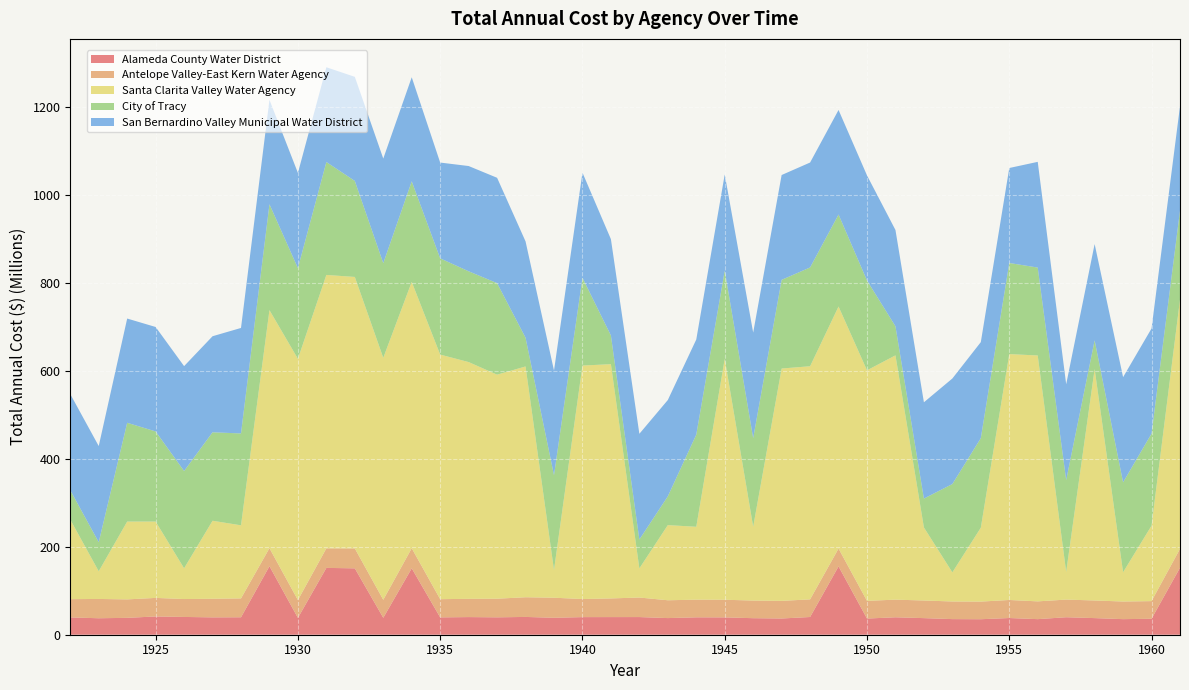

Reading left to right, extract all data points from this chart.

Alameda County Water District: 1922=39348961.1	1923=37466400.7	1924=38396912.2	1925=41549602.8	1926=40434149.1	1927=39480324.1	1928=39704671.2	1929=155880892.0	1930=38305341.2	1931=152016477.6	1932=150985015.4	1933=38529791.7	1934=151066886.8	1935=39452401.9	1936=40113603.2	1937=39562297.8	1938=40461018.9	1939=38529593.9	1940=40053592.7	1941=40097521.2	1942=40157356.6	1943=37838558.9	1944=39575592.9	1945=39462034.2	1946=37614807.2	1947=36904626.2	1948=40303829.1	1949=155465866.0	1950=36790253.1	1951=39652277.0	1952=37744468.9	1953=35500695.2	1954=35257735.6	1955=37986431.9	1956=35445647.2	1957=39777947.8	1958=37795203.4	1959=35425885.4	1960=36326126.7	1961=152370079.4
Antelope Valley-East Kern Water Agency: 1922=41551327.8	1923=43873597.2	1924=41979863.4	1925=42175830.2	1926=40723343.6	1927=42295766.4	1928=42907255.8	1929=40992901.7	1930=40541599.9	1931=44451652.8	1932=45303836.8	1933=40898427.3	1934=45686766.8	1935=41410579.0	1936=41504017.5	1937=42362940.7	1938=44775817.9	1939=45622648.5	1940=41113603.0	1941=42447617.3	1942=44444535.1	1943=40535299.9	1944=40144376.4	1945=40105284.1	1946=40101374.8	1947=40100983.9	1948=40100944.8	1949=40558939.9	1950=40256564.5	1951=40116502.9	1952=40102496.7	1953=40101096.1	1954=40100956.0	1955=41034674.9	1956=40418215.6	1957=40132668.0	1958=40104113.2	1959=40101257.8	1960=40100972.2	1961=42919519.1
Santa Clarita Valley Water Agency: 1922=180917805.9	1923=62972528.4	1924=177042302.5	1925=173716023.2	1926=69949061.6	1927=177481903.3	1928=166236575.3	1929=541461484.8	1930=548722472.0	1931=621929320.6	1932=617545495.5	1933=550481709.2	1934=605883550.7	1935=556349566.5	1936=538578700.9	1937=509661730.5	1938=524981939.6	1939=62936330.8	1940=531134868.4	1941=532817005.9	1942=66272681.7	1943=170960394.3	1944=165812688.2	1945=547974531.2	1946=167965355.2	1947=528522996.4	1948=530302651.6	1949=550545728.8	1950=524402730.1	1951=555697336.4	1952=166173695.6	1953=66275127.7	1954=168104319.9	1955=559336297.7	1956=559323766.6	1957=63008439.1	1958=526398498.7	1959=66578820.5	1960=171681723.2	1961=566918486.4
City of Tracy: 1922=66884660.3	1923=66110229.2	1924=224672502.7	1925=204990973.1	1926=221266770.0	1927=201226578.0	1928=208981439.3	1929=240826250.8	1930=206355014.6	1931=256870130.8	1932=218383906.6	1933=215296466.8	1934=228736359.1	1935=218920362.2	1936=206500443.2	1937=208145379.8	1938=65430419.5	1939=215752001.2	1940=199700779.5	1941=65350224.7	1942=65708888.4	1943=65479622.3	1944=209633344.9	1945=200675640.2	1946=201534466.0	1947=201715446.2	1948=224722223.5	1949=209235185.0	1950=204333383.8	1951=66198010.9	1952=65663979.1	1953=200938920.6	1954=203716797.5	1955=207242089.6	1956=199964847.9	1957=208834183.7	1958=65310363.8	1959=204563568.3	1960=209392226.5	1961=202438291.0
San Bernardino Valley Municipal Water District: 1922=218661031.8	1923=218729693.3	1924=237110629.4	1925=237549013.8	1926=238574590.3	1927=218462909.3	1928=239970814.7	1929=237430640.1	1930=216555964.3	1931=215505140.3	1932=236771485.2	1933=237868921.2	1934=236644795.7	1935=217876170.3	1936=239408871.1	1937=239622123.0	1938=219035626.7	1939=238162141.2	1940=239105405.7	1941=219035626.7	1942=240450516.1	1943=219035626.7	1944=216341379.6	1945=218731152.6	1946=240013379.1	1947=238423737.2	1948=238652131.1	1949=237806502.0	1950=238997432.8	1951=218950263.5	1952=219035626.7	1953=239995320.4	1954=218391174.6	1955=216021752.7	1956=240450516.1	1957=217968375.2	1958=219035626.7	1959=239196022.0	1960=239161922.4	1961=237404532.0